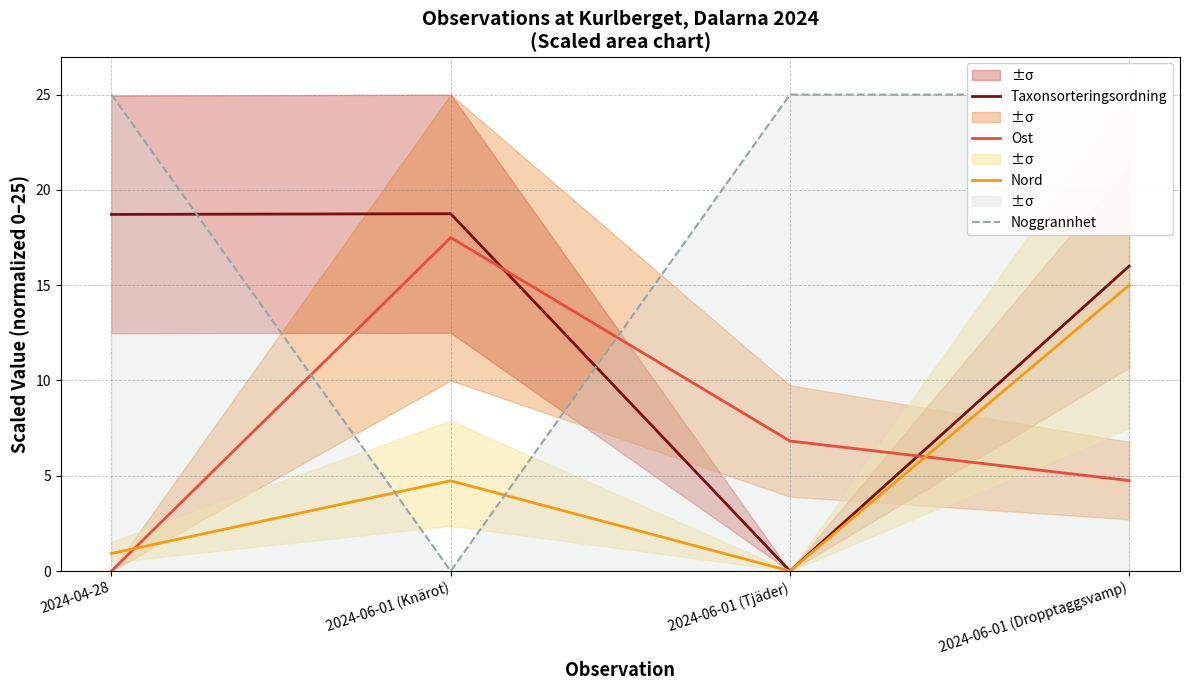

How many interior local peaks does the Nord series have?

1